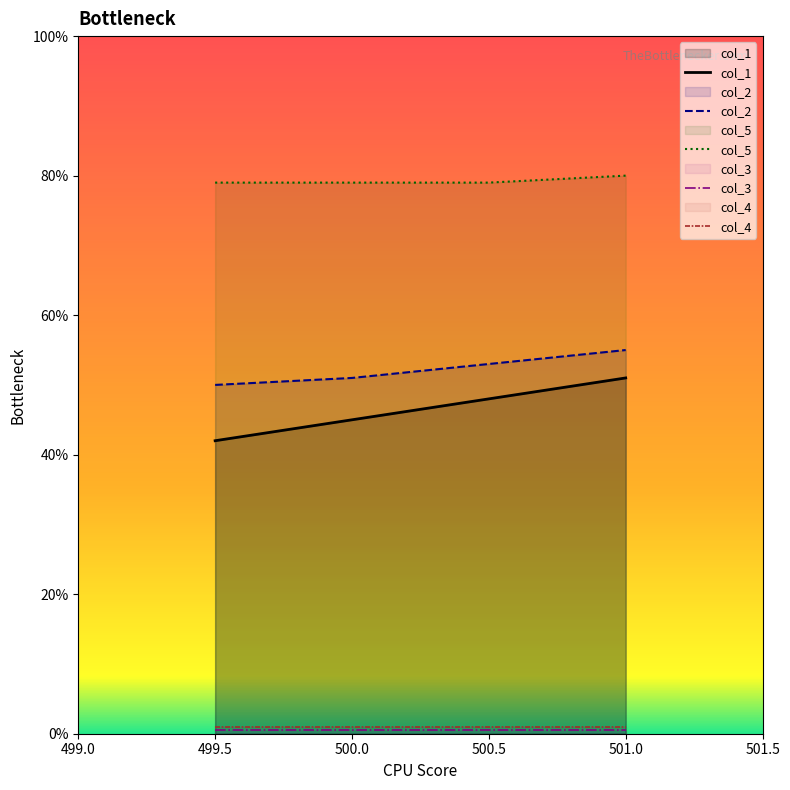

What is the difference between the maximum and minimum values in the col_5 series?

1.0